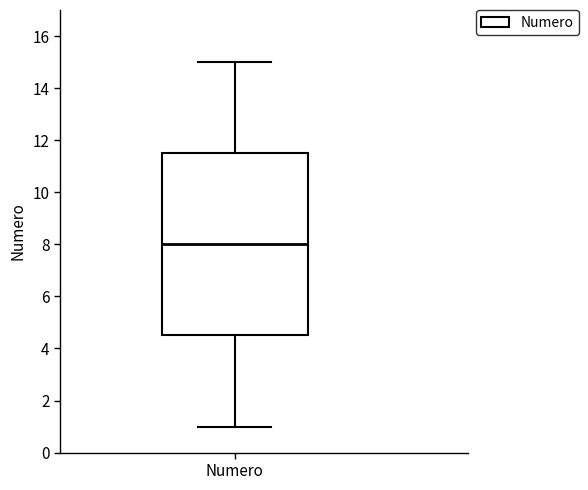

Transcribe this box plot: give where the median line is, the range the box spans, and where the two whiskers end, as read against the y-axis. The values are not printed on the chart, so give them approximately, as read against the axis.

median 8.0, box 4.6 to 11.6, whiskers 1.0 to 15.0